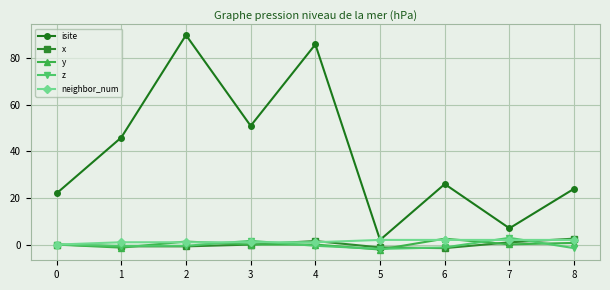

After their last crossing, which series has the higher values: x or z?

x